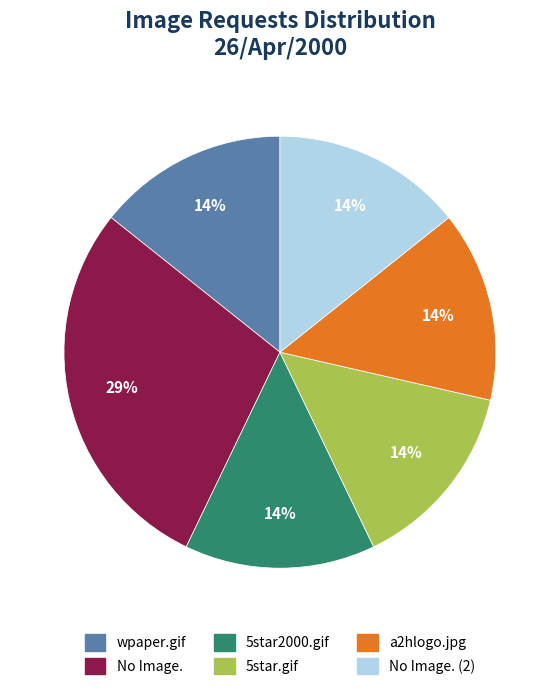

To the nearest percent, what is the average slice percentage?

17%